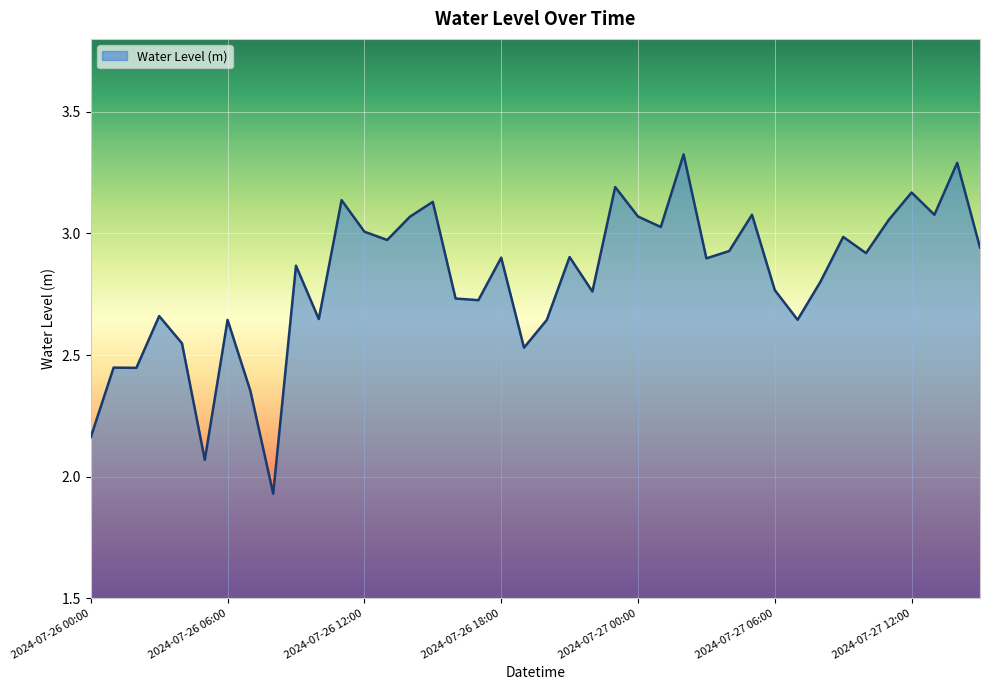

What is the difference between the maximum and minimum values?

1.4